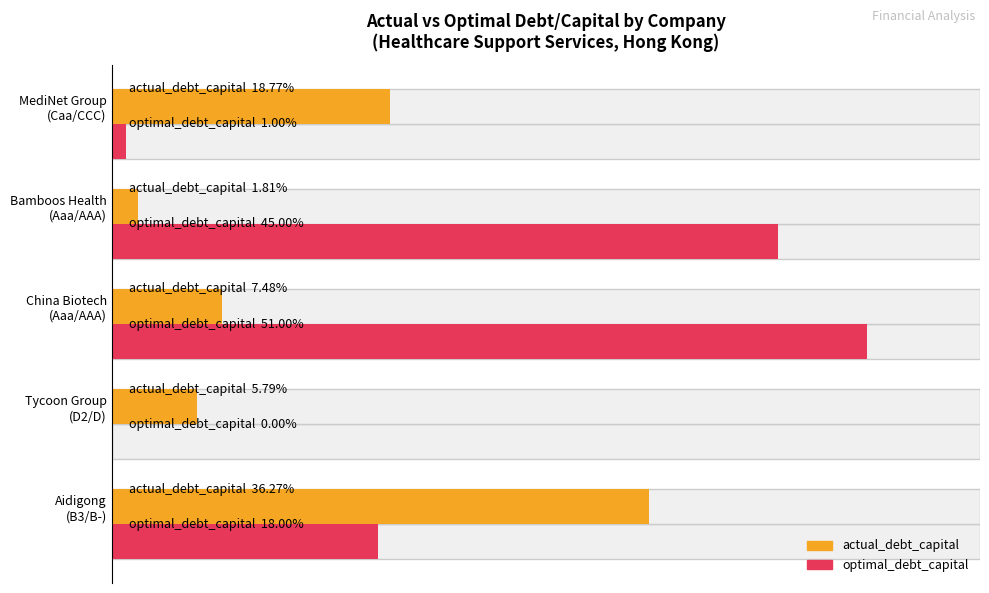

Rank the series by their average value, from lowest to highest.

actual_debt_capital, optimal_debt_capital